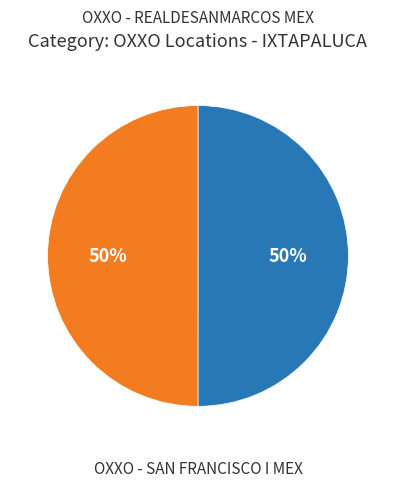

To the nearest percent, what is the average slice percentage?

50%